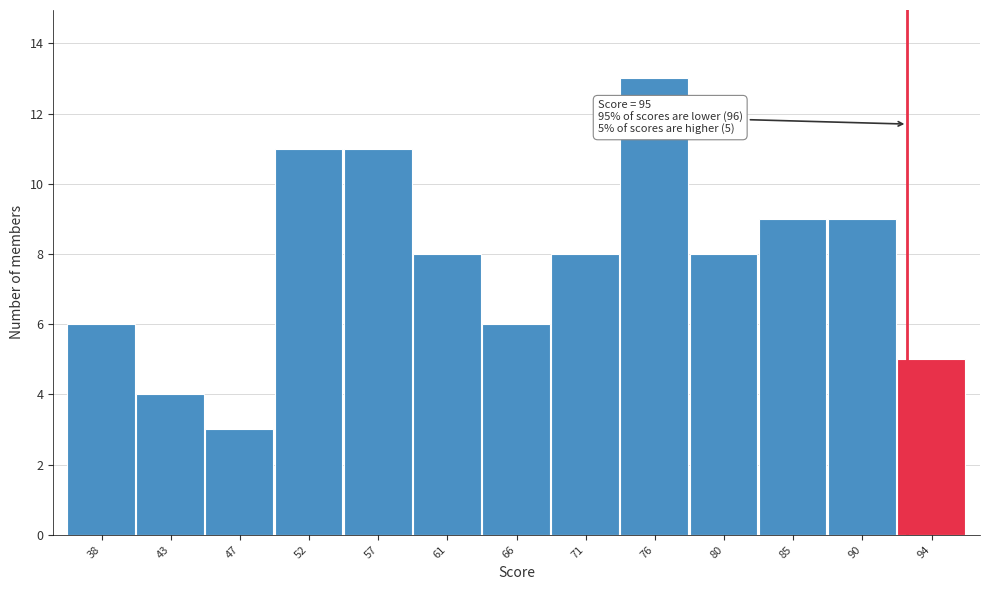

Reading left to right, extract all data points from this chart.

38=6	43=4	47=3	52=11	57=11	61=8	66=6	71=8	76=13	80=8	85=9	90=9	94=5